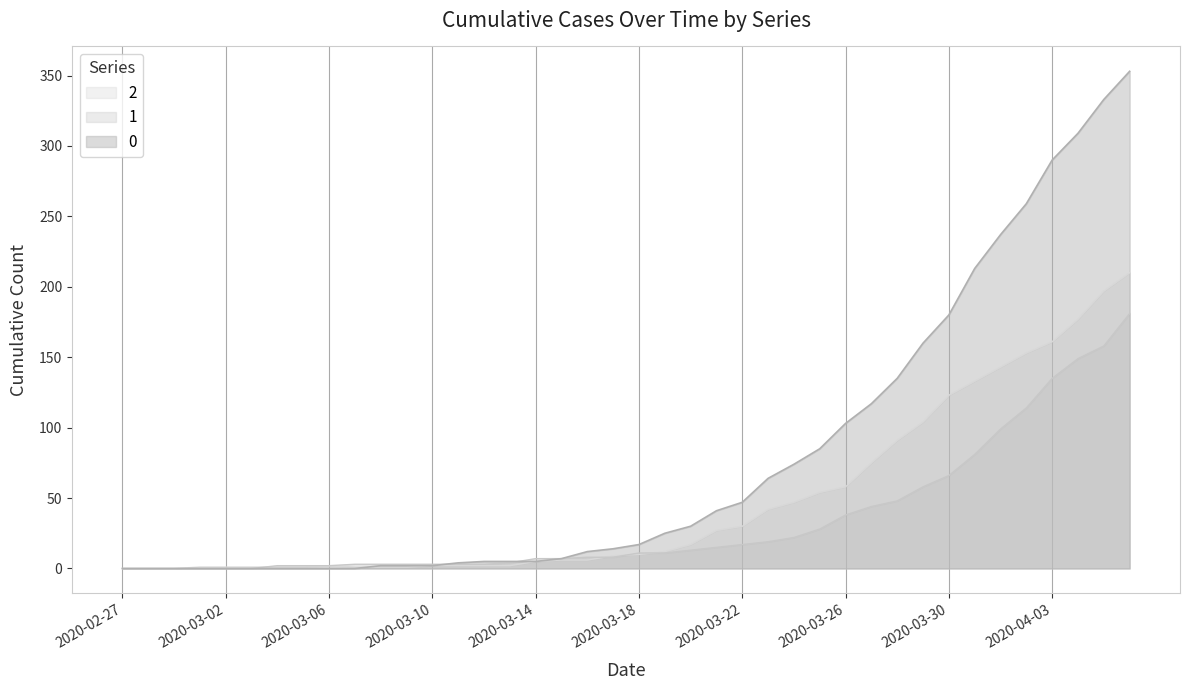

At how many categories does at least one series exceed 127?

10